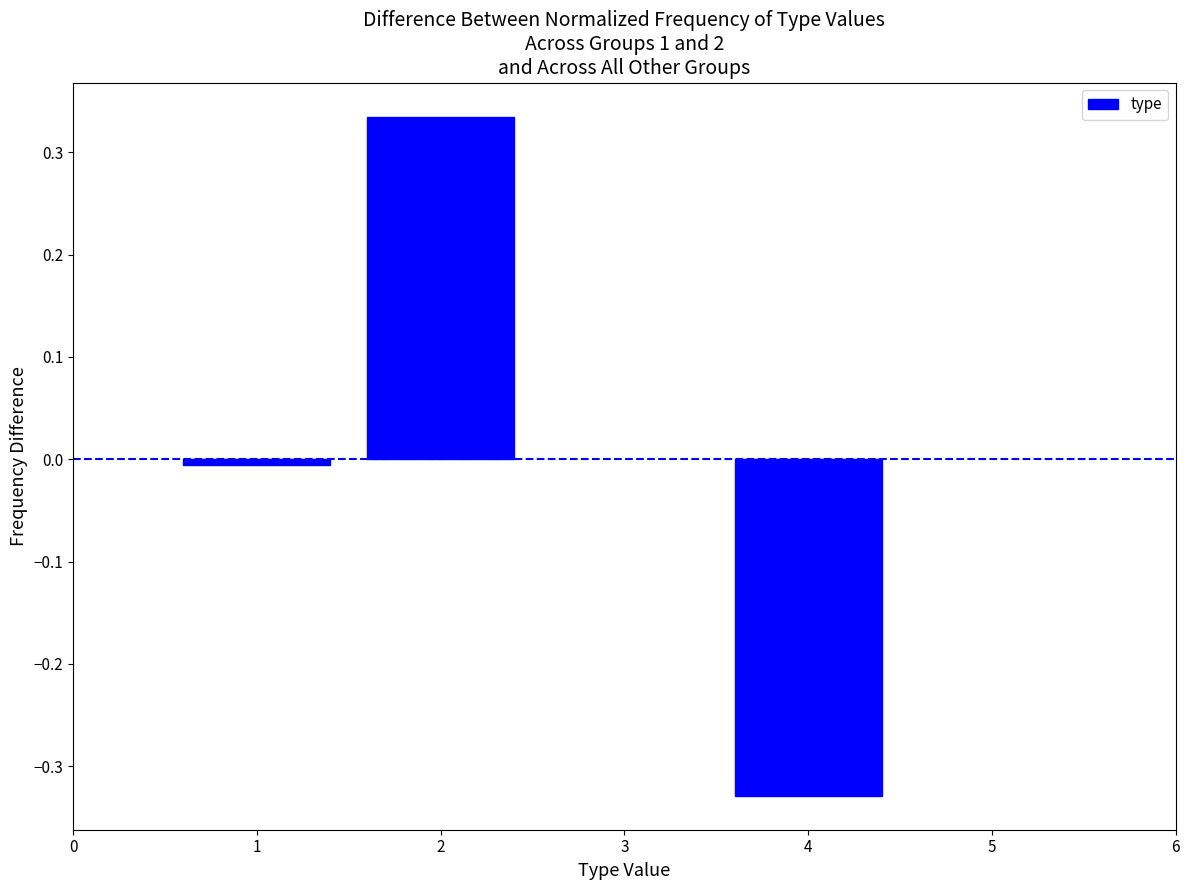

What is the difference between the maximum and minimum values?

0.7